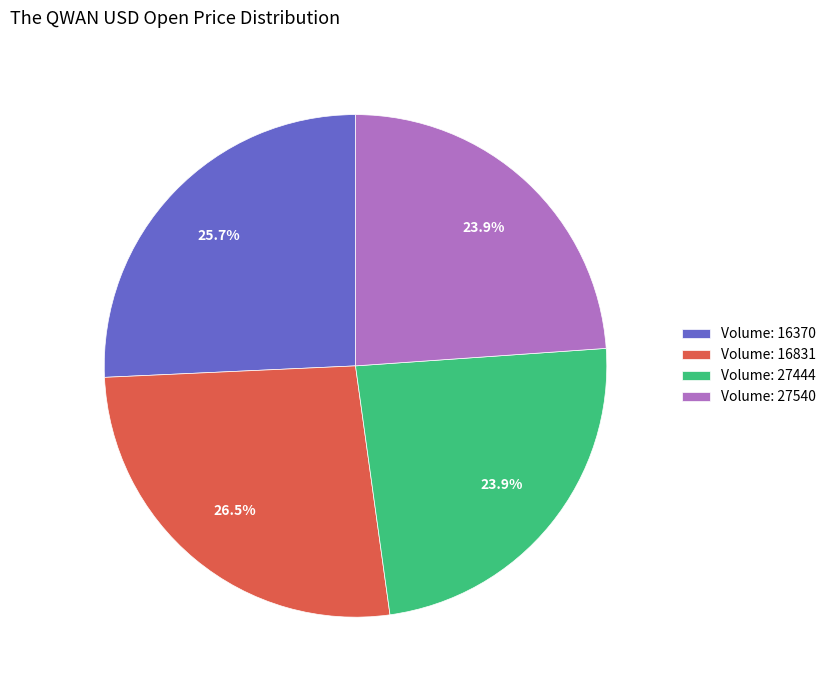

Is there any slice that represents more than half of the pie?

No